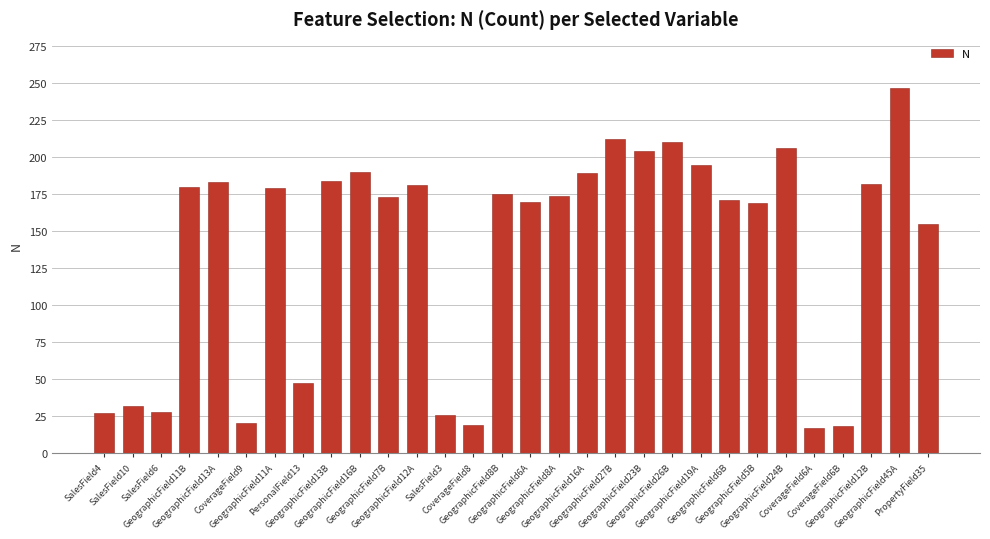

What is the difference between the second highest and second lowest values?

194